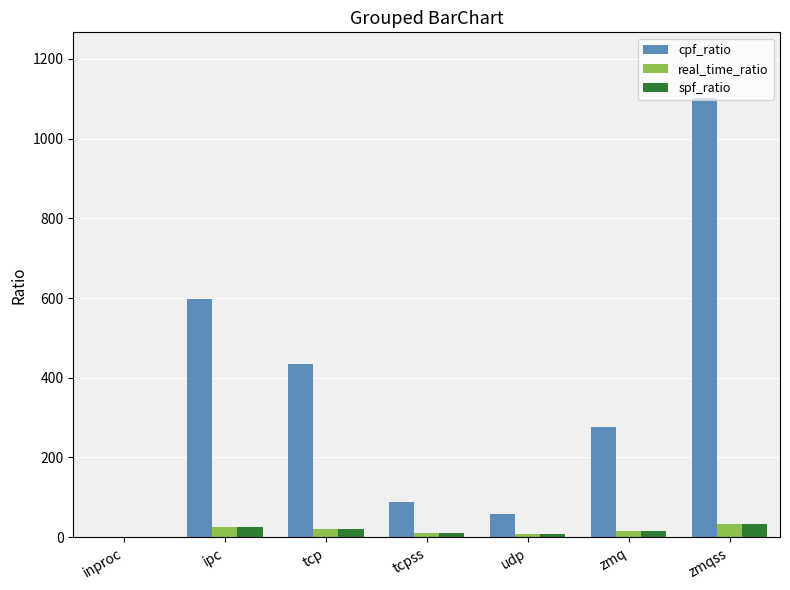

What is the sum of all real_time_ratio values?

113.1